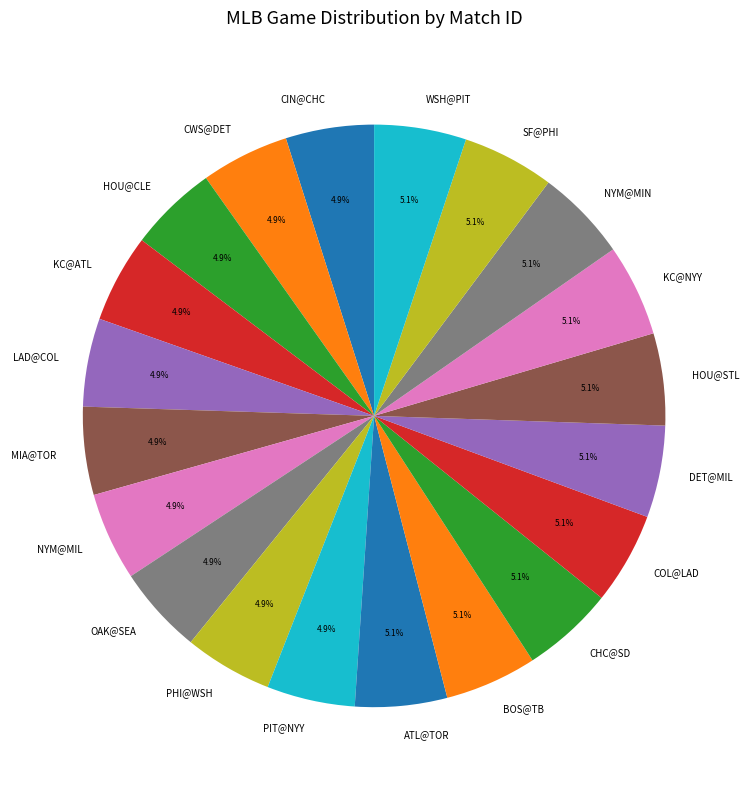

Does CIN@CHC account for over 50% of the chart?

No